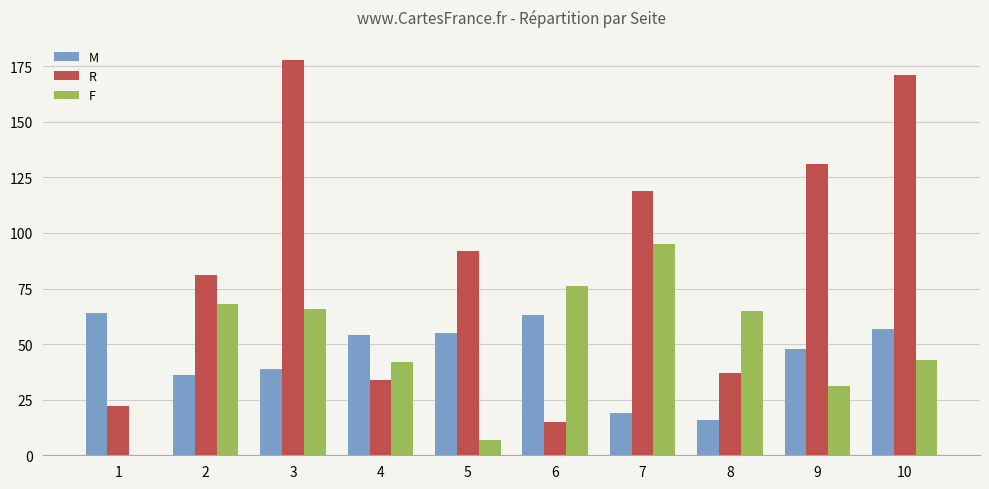

What is the average value of the M series?

45